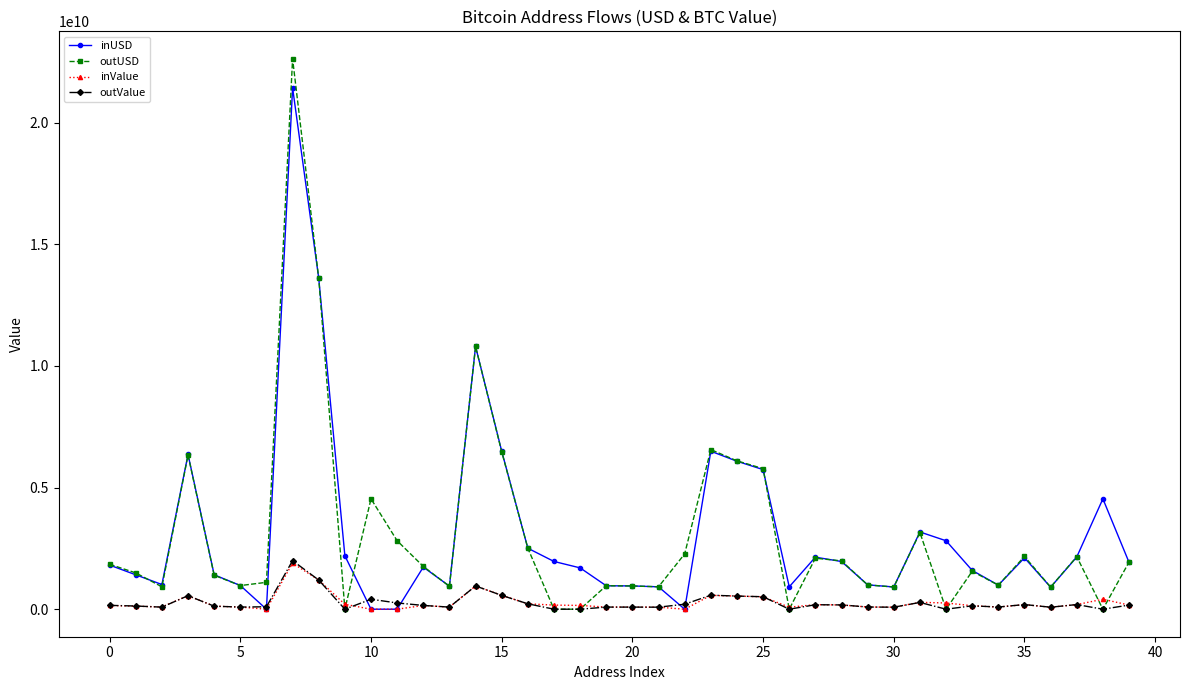

At how many categories does at least one series exceed 7801215399?

3